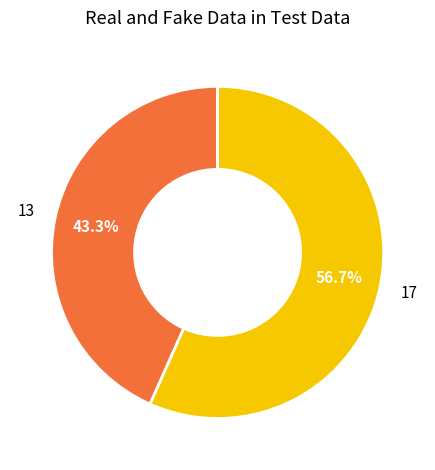

Is there any slice that represents more than half of the pie?

Yes